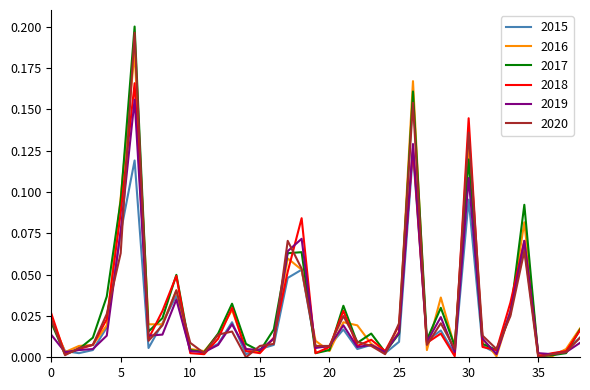

Which series has the largest range (max minus min)?

2017